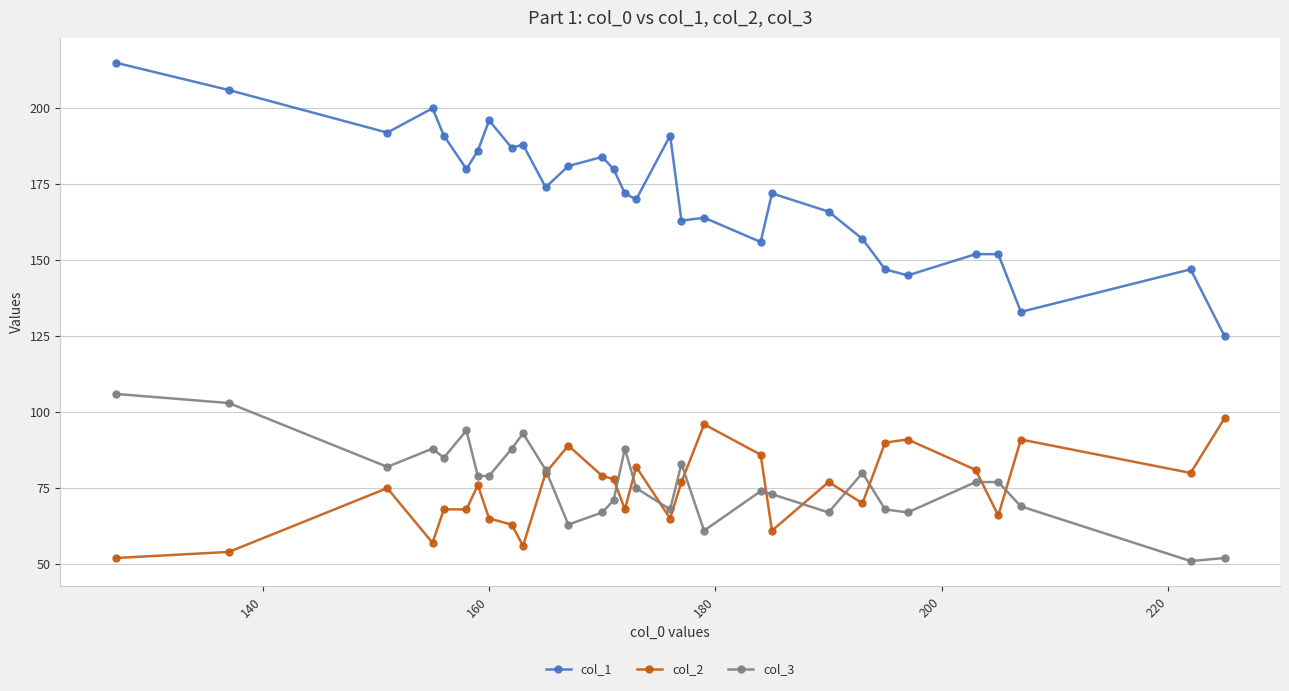

Which series has the largest range (max minus min)?

col_1